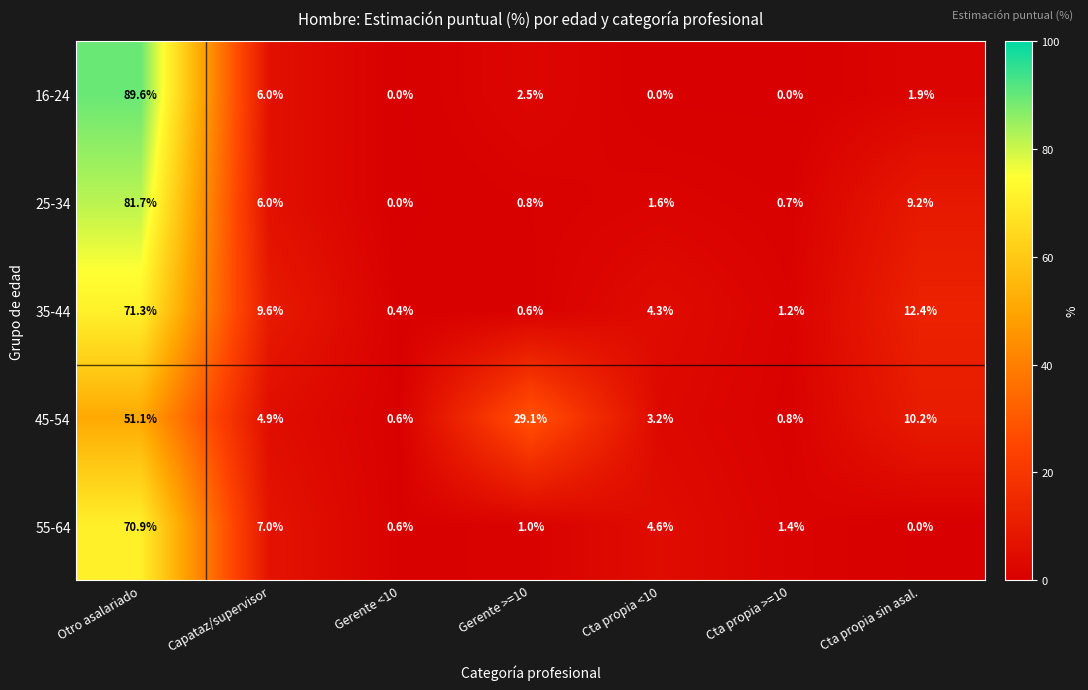

At which category is the sum across all series the highest?

Otro asalariado